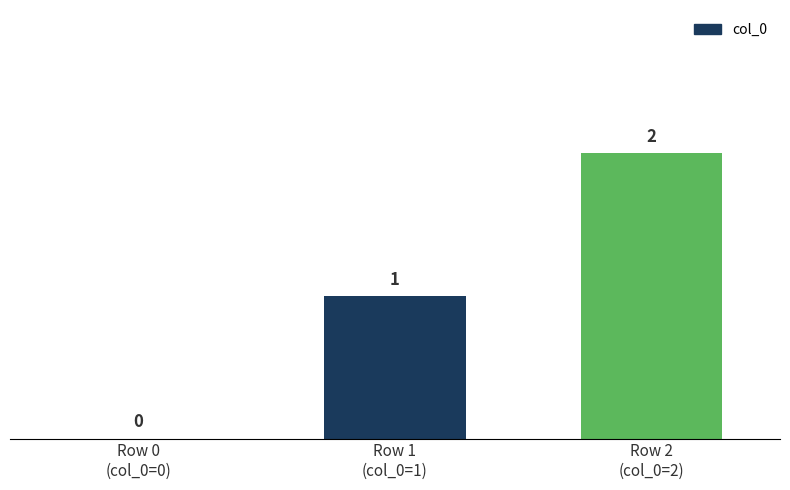

Reading left to right, extract all data points from this chart.

Row 0
(col_0=0)=0	Row 1
(col_0=1)=1	Row 2
(col_0=2)=2